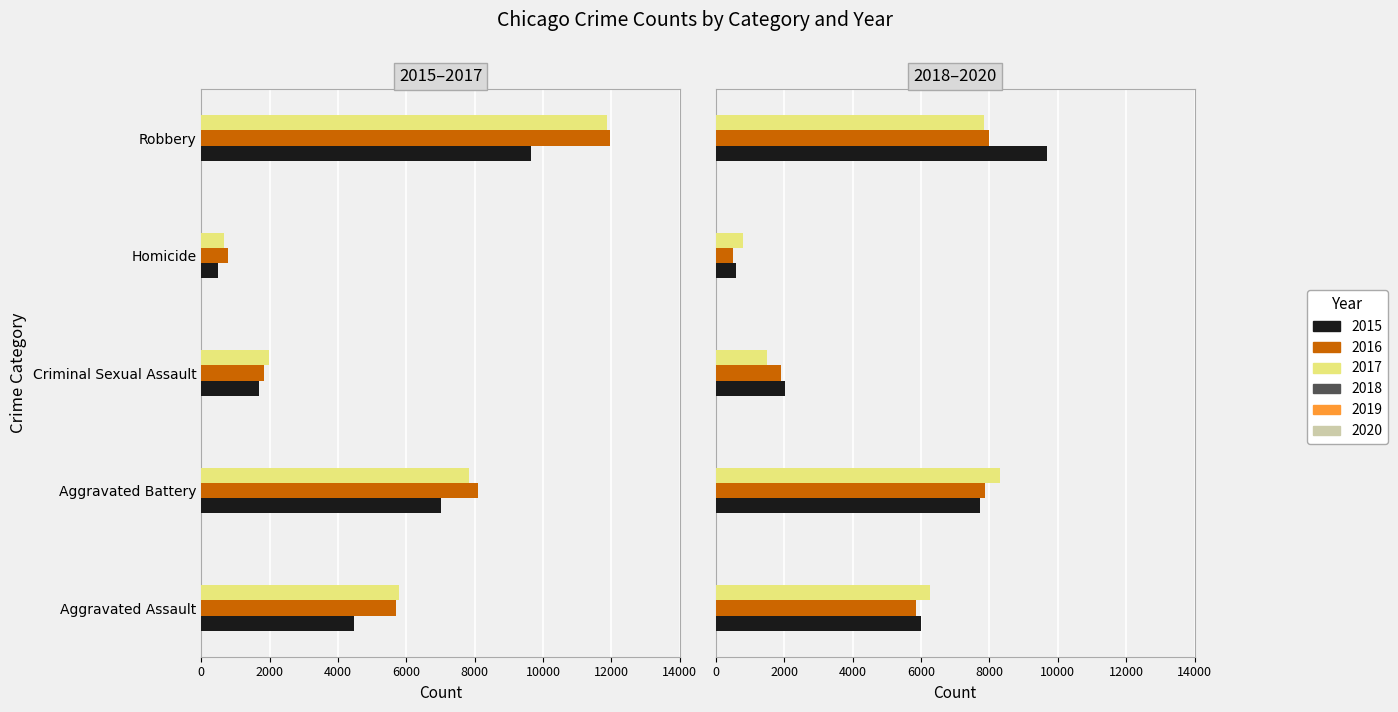

Which label corresponds to the smallest value in the chart?

Homicide